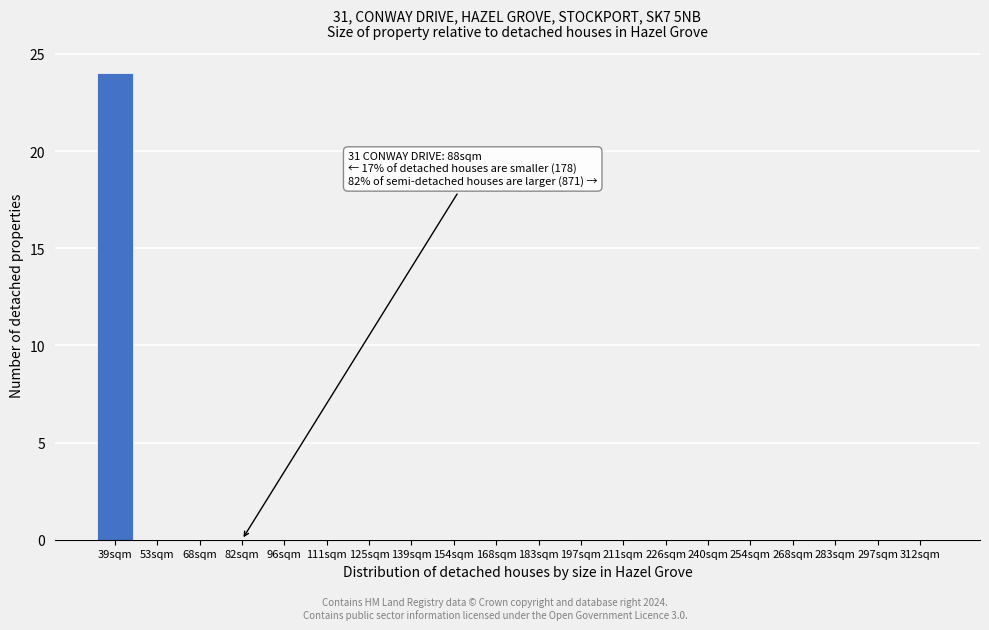

Reading right to left, transcribe all the data shown in this chart.

312sqm=0	297sqm=0	283sqm=0	268sqm=0	254sqm=0	240sqm=0	226sqm=0	211sqm=0	197sqm=0	183sqm=0	168sqm=0	154sqm=0	139sqm=0	125sqm=0	111sqm=0	96sqm=0	82sqm=0	68sqm=0	53sqm=0	39sqm=24